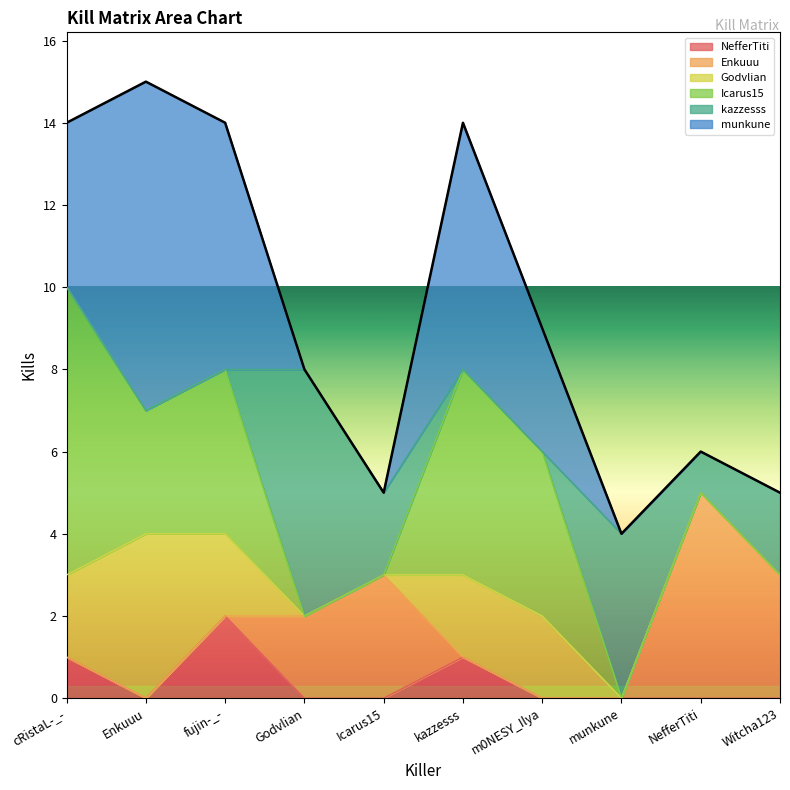

Which series has the largest total across all categories?

munkune